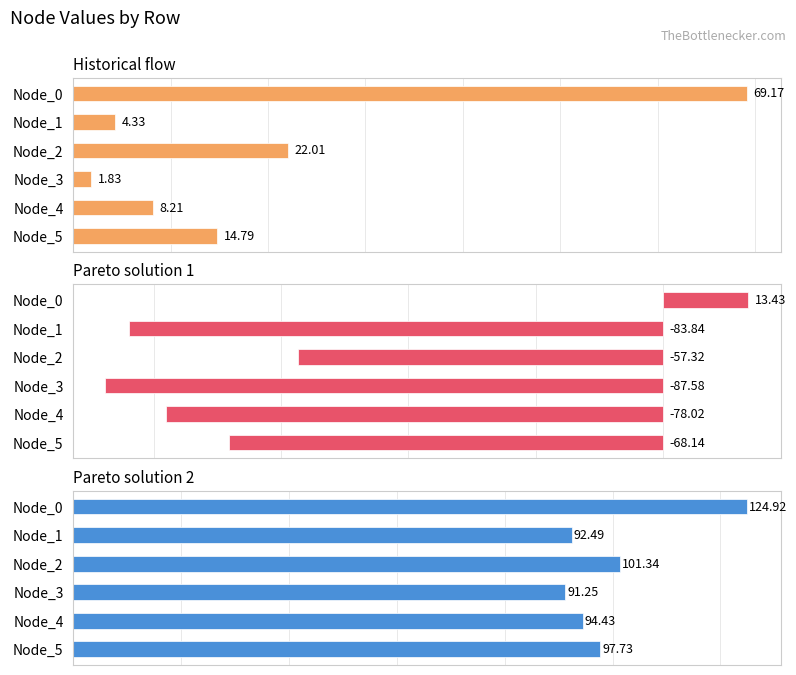

How many values in Pareto solution 1 are above zero?

1